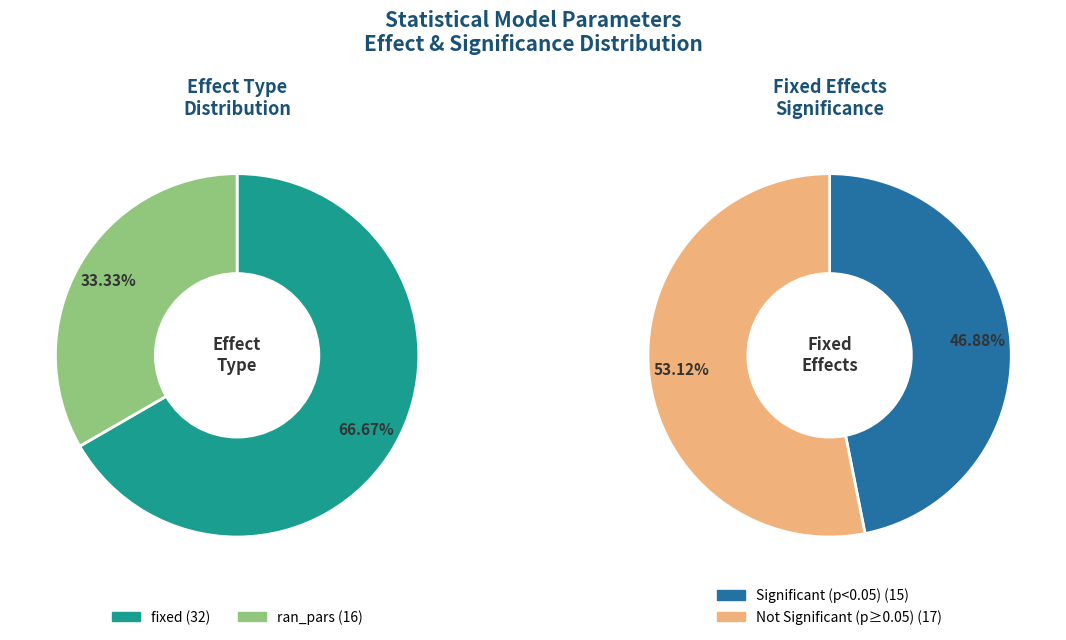

Is it true that fixed is 67% of the pie?

True